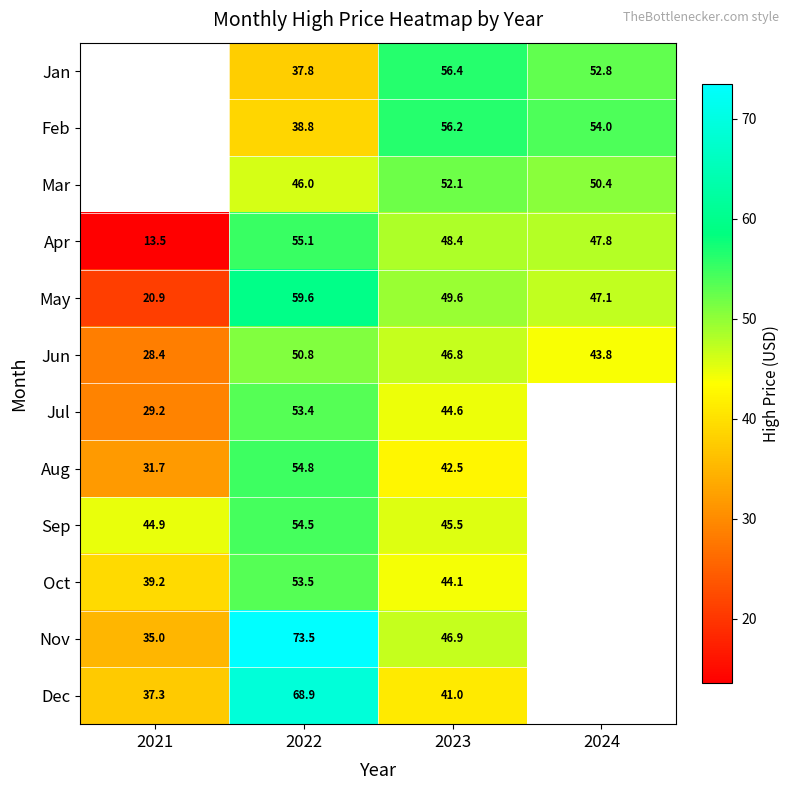

How many categories are shown in the chart?

4